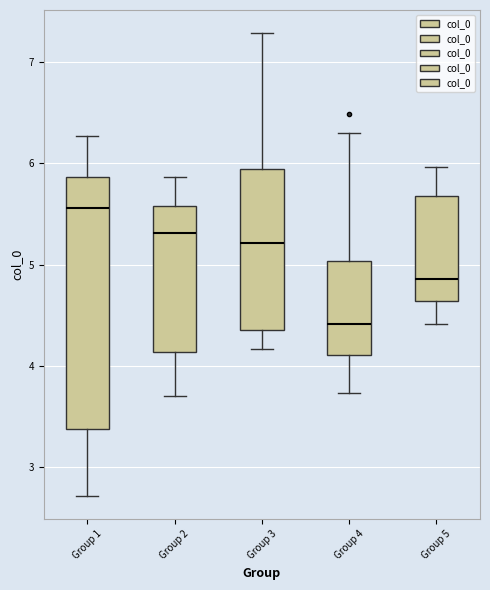

Comparing the boxes themselves (not the whiskers), which one is the tallest?

Group 1